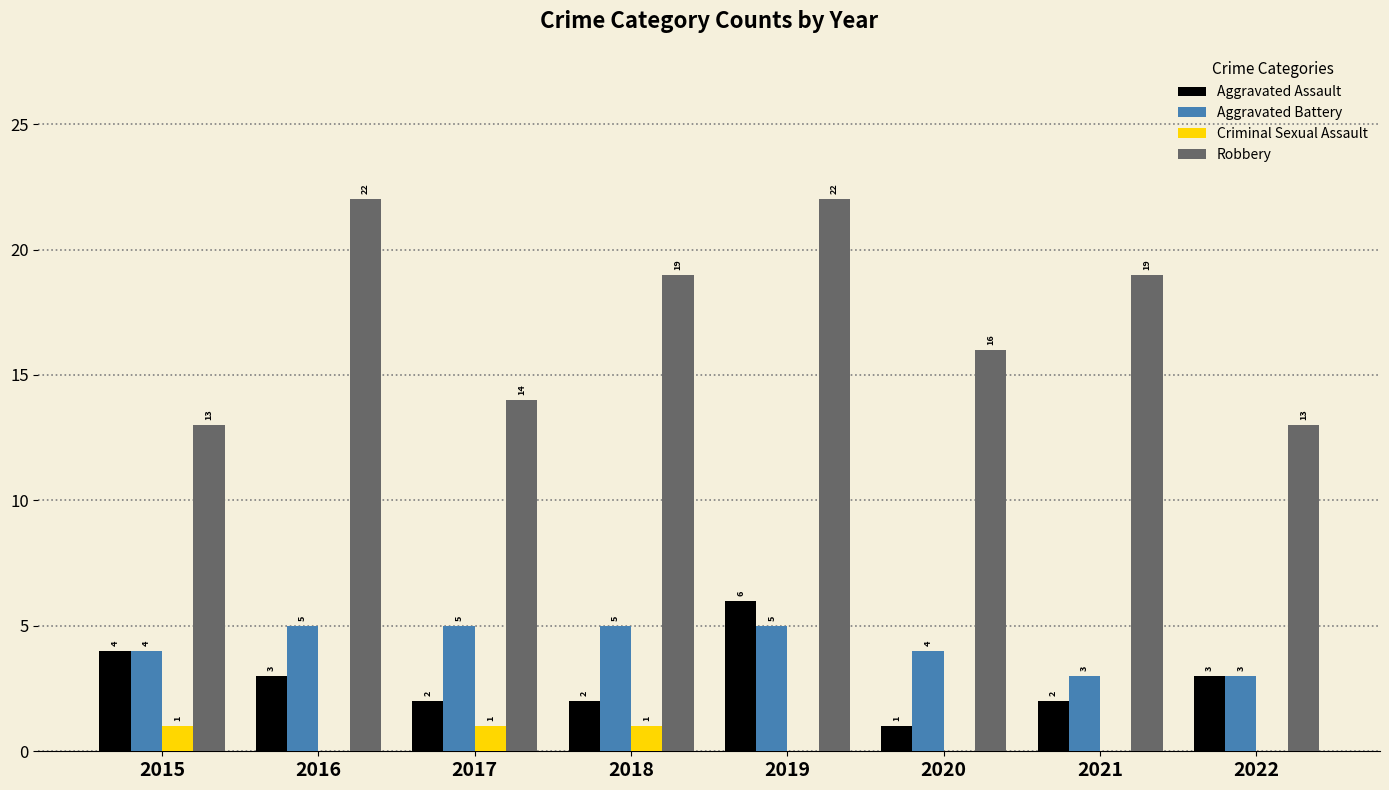

What is the sum of all Aggravated Assault values?

23